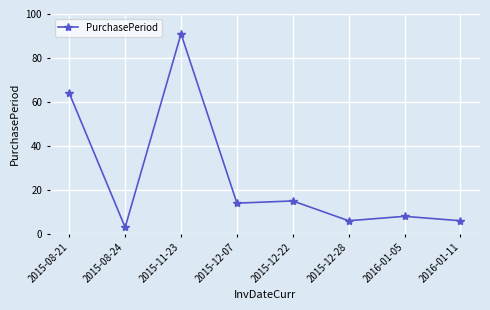

What is the greatest value displayed?

91